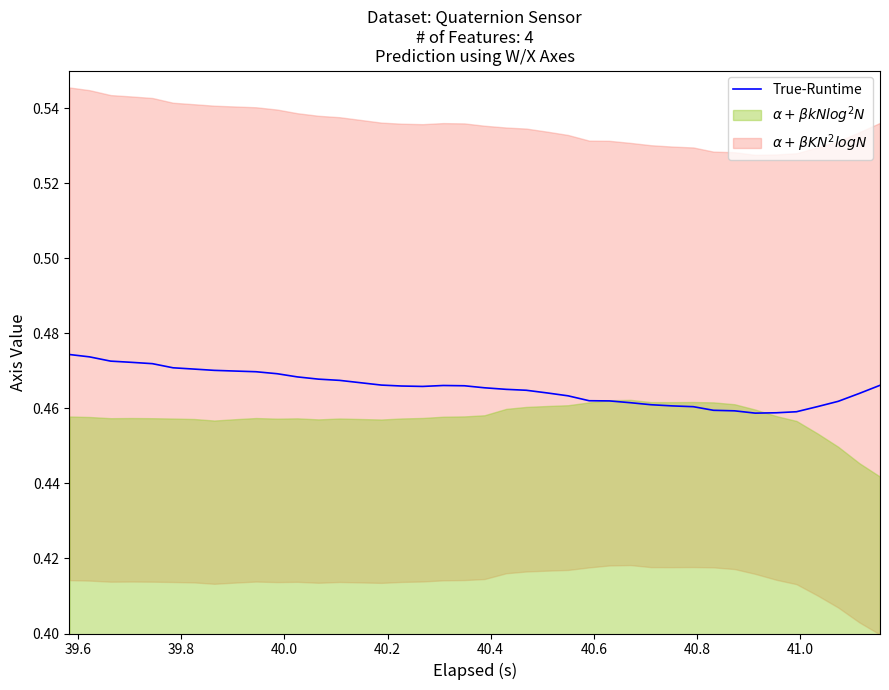

What is the approximate value at 39.6?

0.5